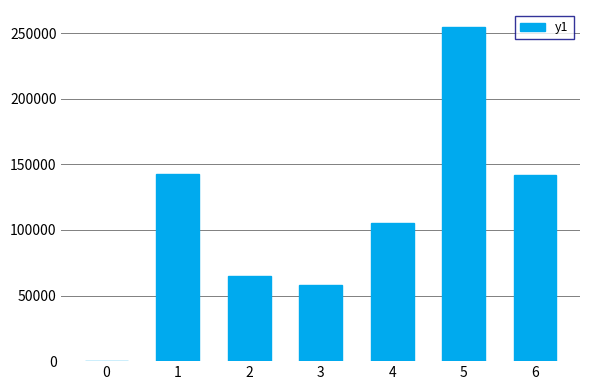

What is the greatest value displayed?

255000